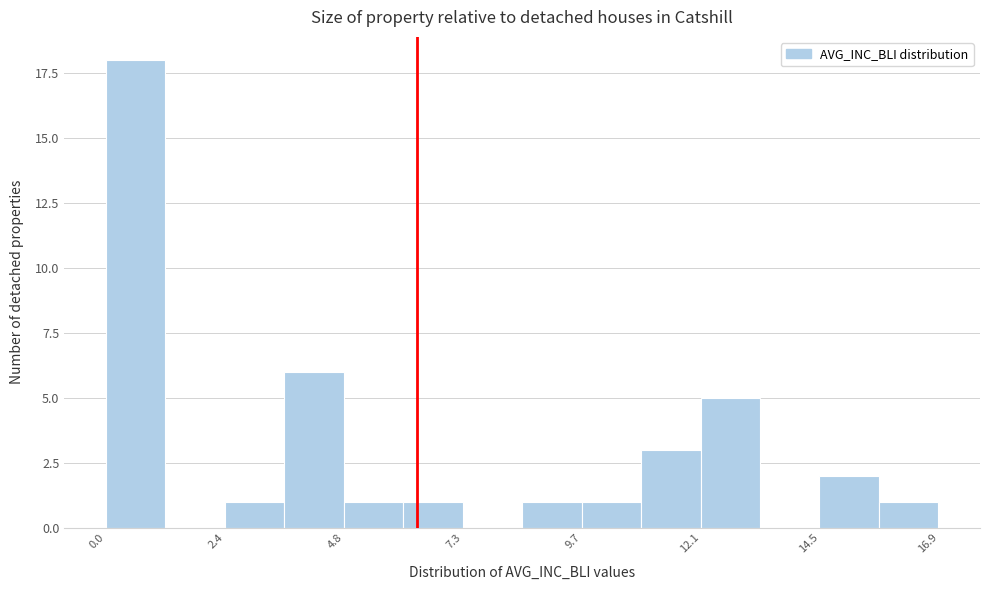

Read against the x-axis, roughly where is the centre of the tallest bar?

0.5